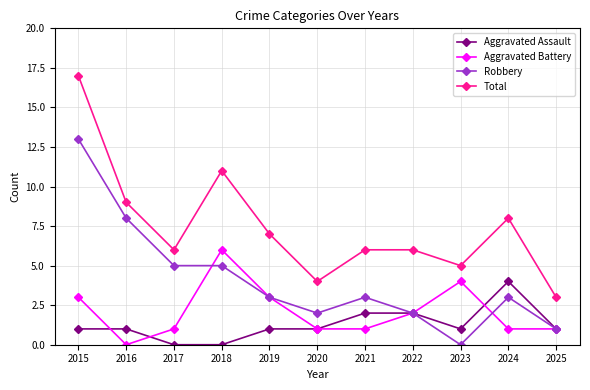

True or false: Robbery and Total intersect in this chart.

False